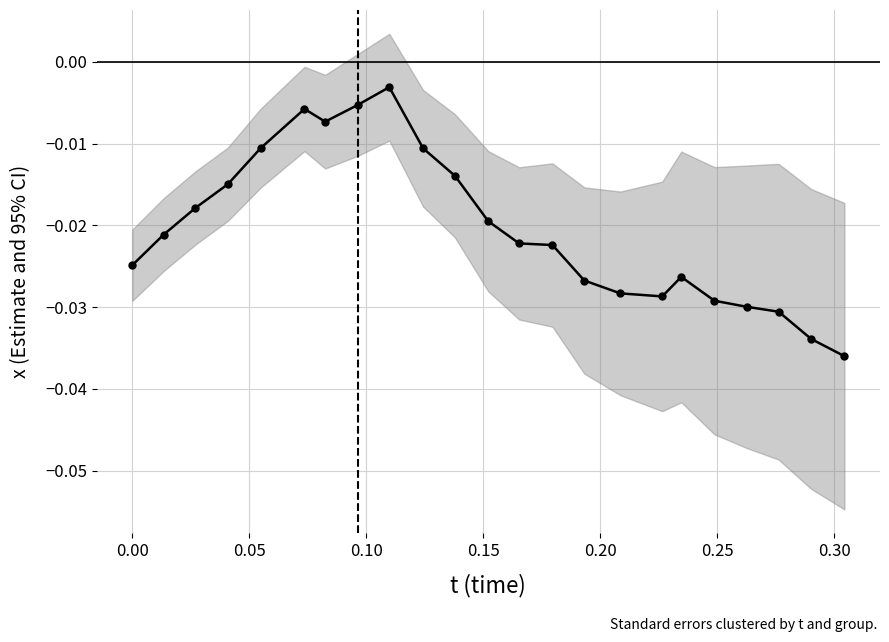

True or false: the data shows -0.0 at 18.

False